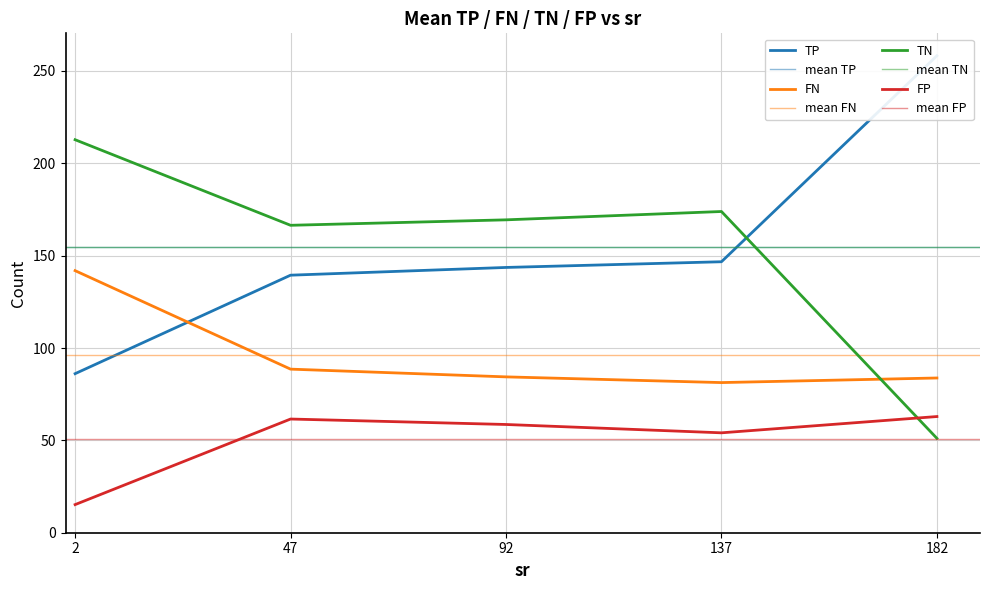

What are all the series names shown in the legend?

TP, FN, TN, FP